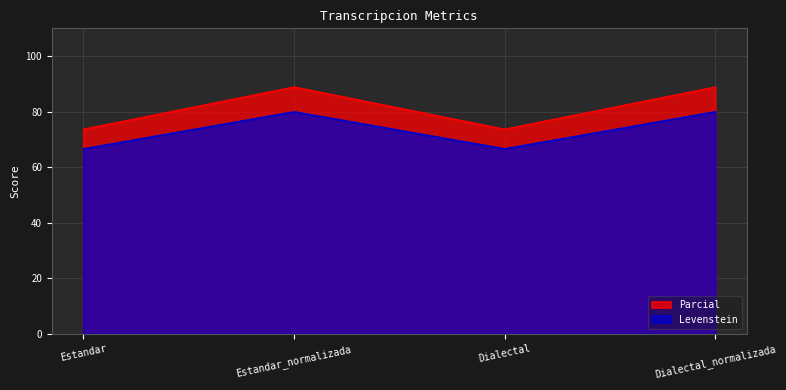

At which label is Parcial closest to 73?

Estandar